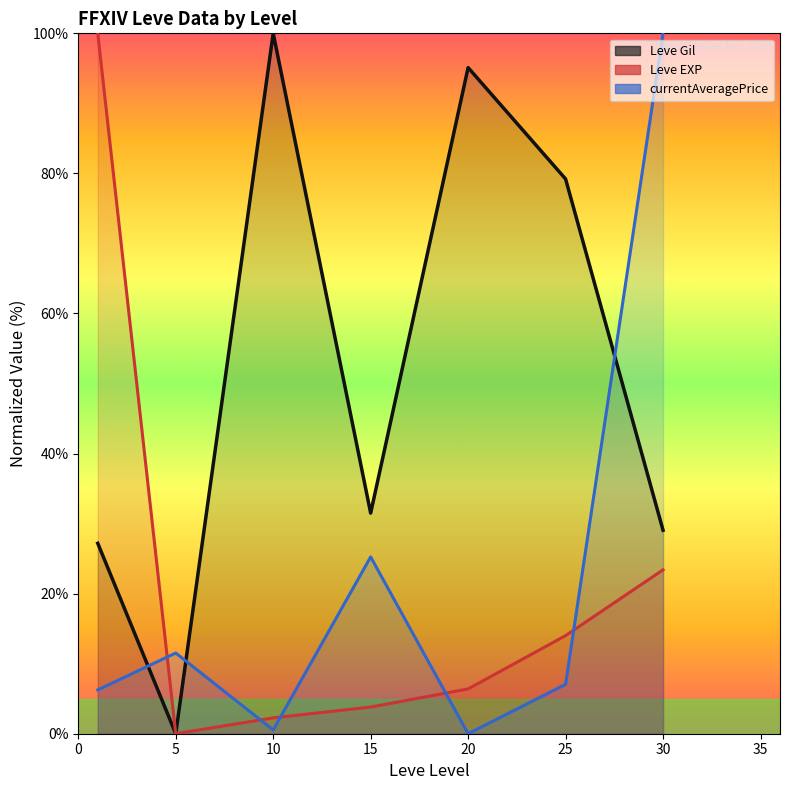

True or false: the data shows 100.0 at 10.

True